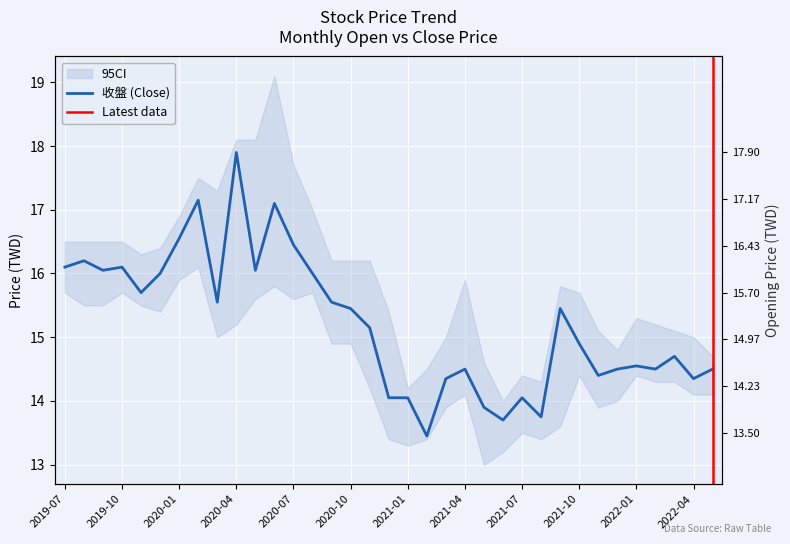

How many series are shown in this chart?

2